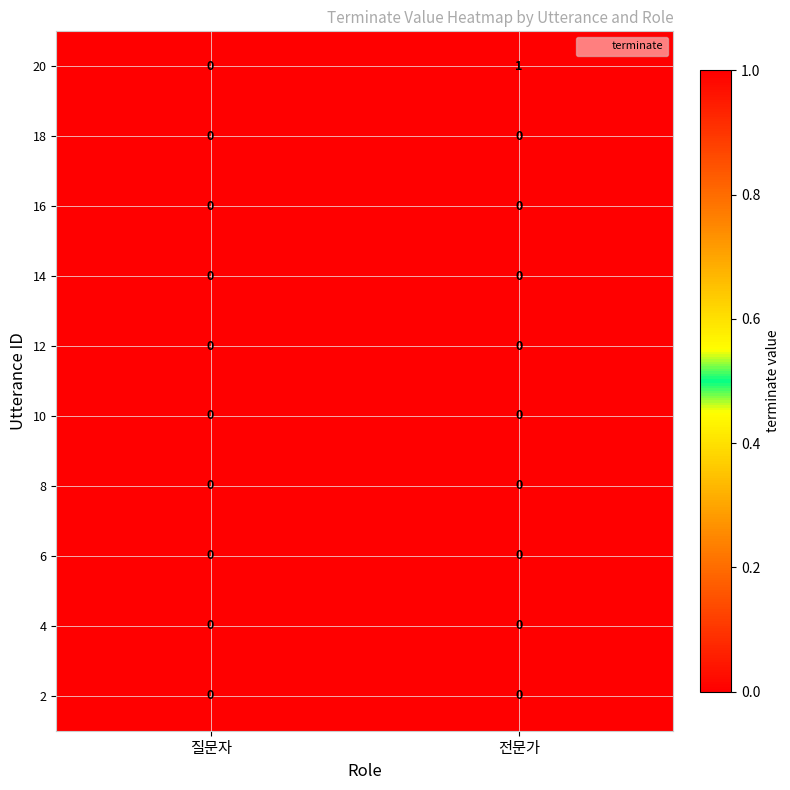

At which label does 20 reach its peak?

전문가